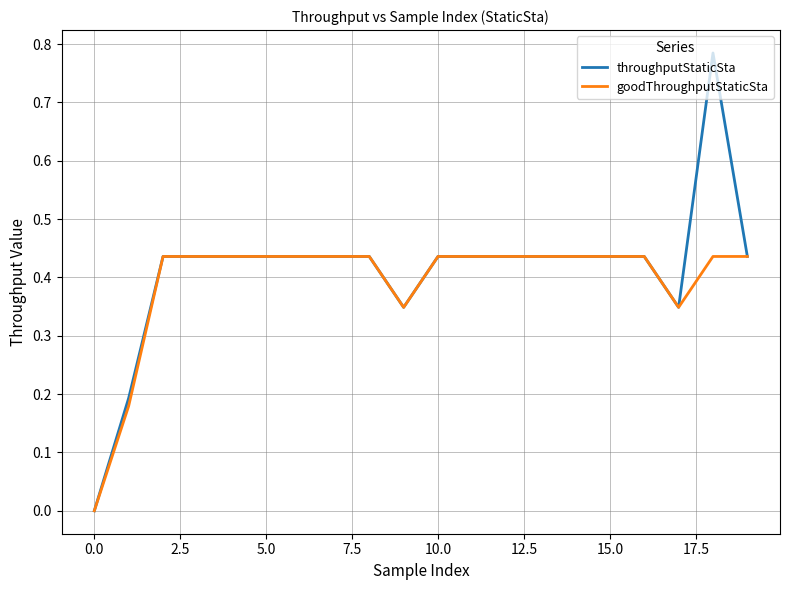

Which series has the largest range (max minus min)?

throughputStaticSta